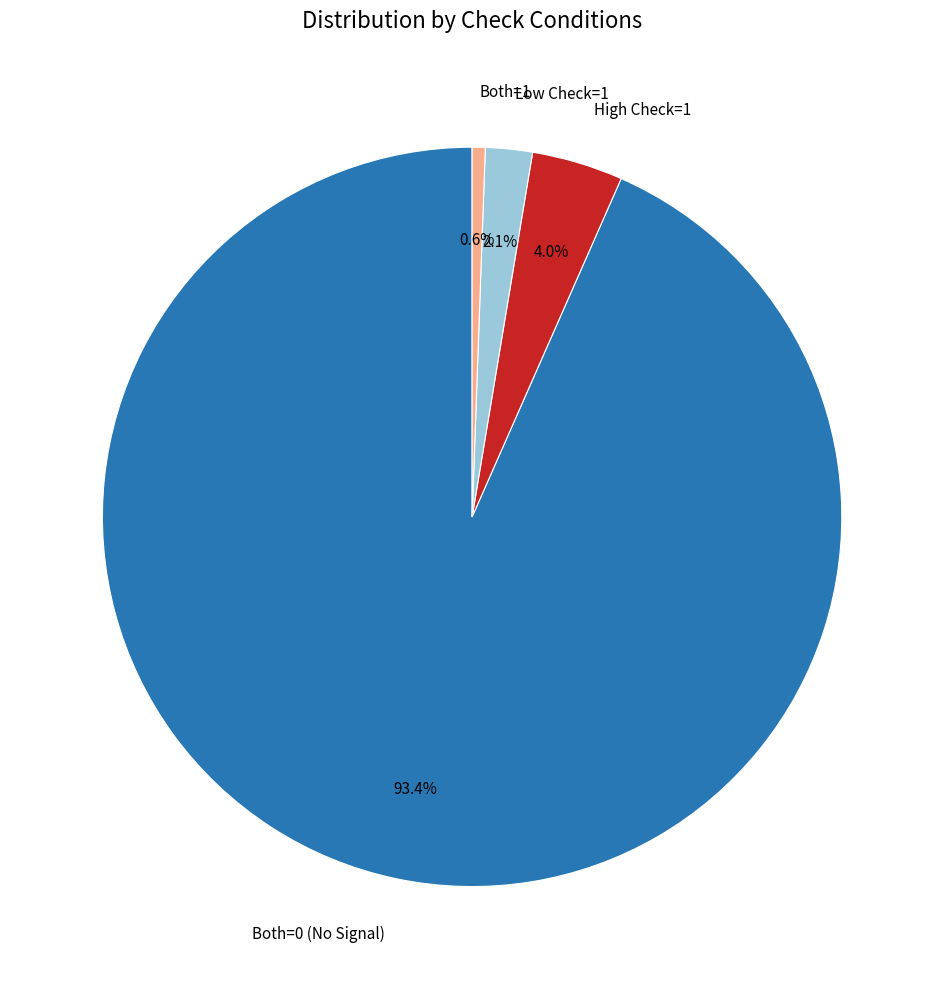

Which category has the biggest portion of the pie?

Both=0 (No Signal)